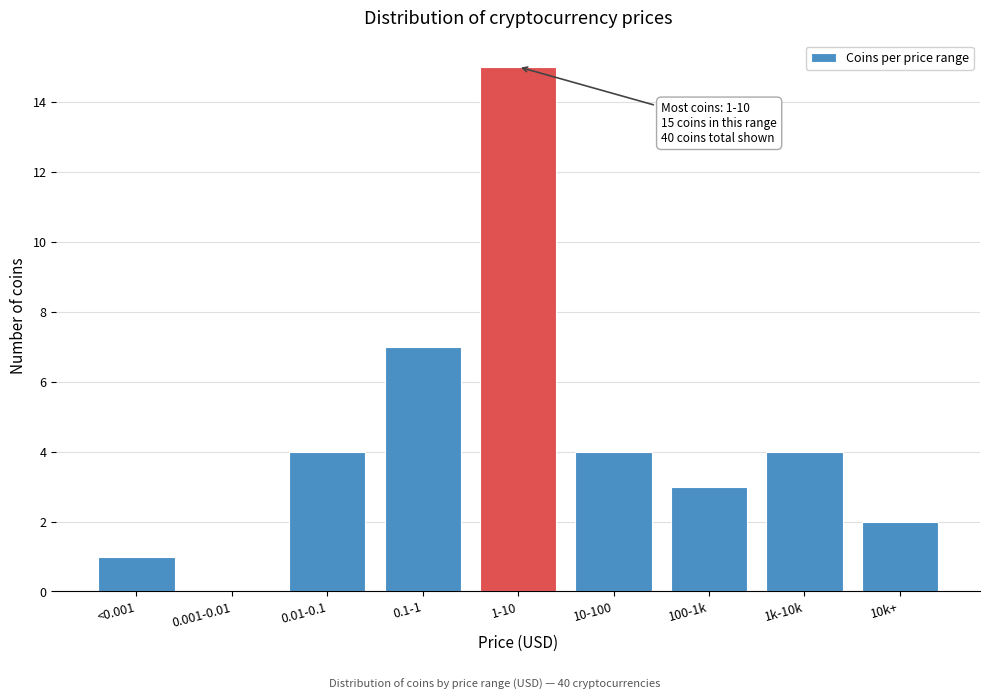

Reading left to right, extract all data points from this chart.

<0.001=1	0.001-0.01=0	0.01-0.1=4	0.1-1=7	1-10=15	10-100=4	100-1k=3	1k-10k=4	10k+=2